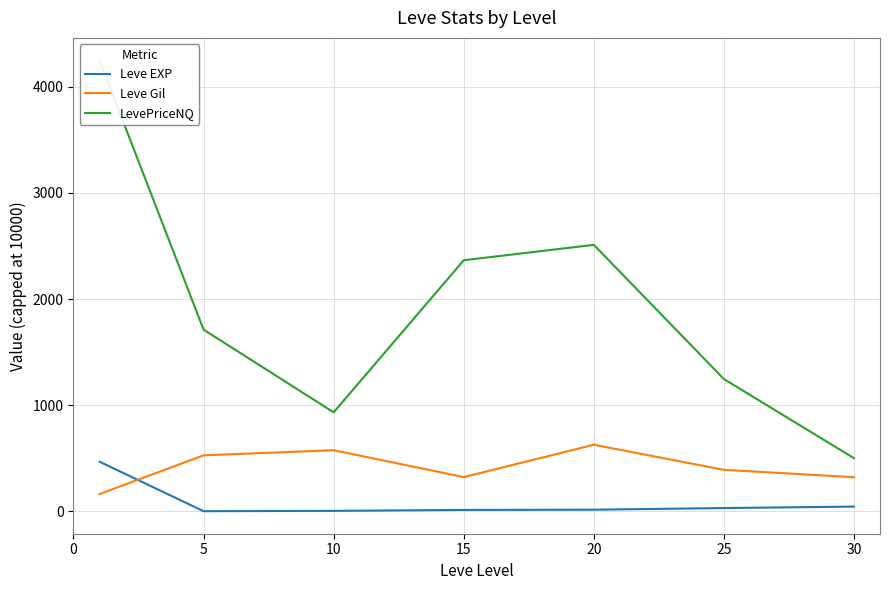

Does the chart have visible grid lines?

Yes